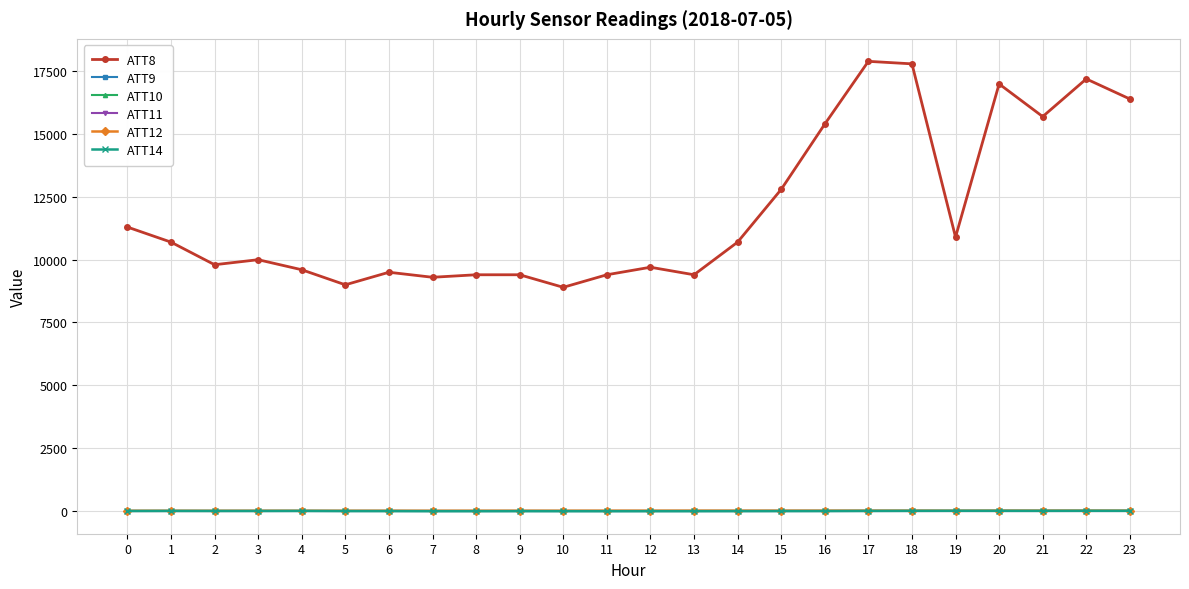

In ATT14, how many points are higher than both neighbors (excluding endpoints)?

5